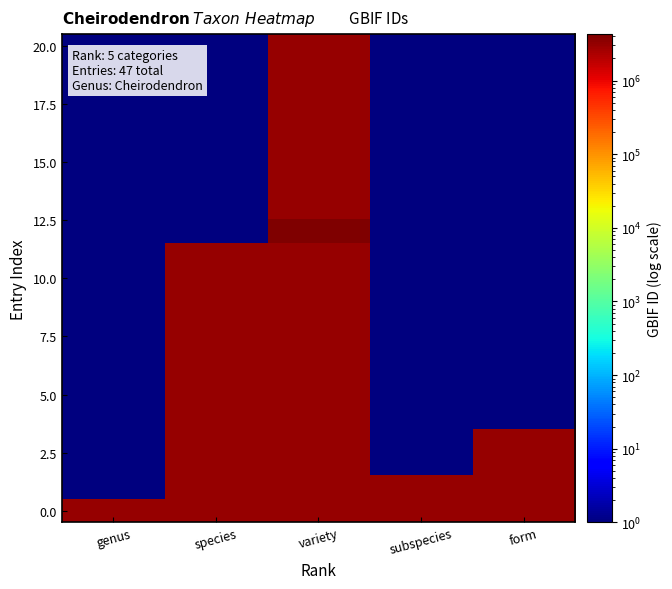

What is the smallest value displayed?

1